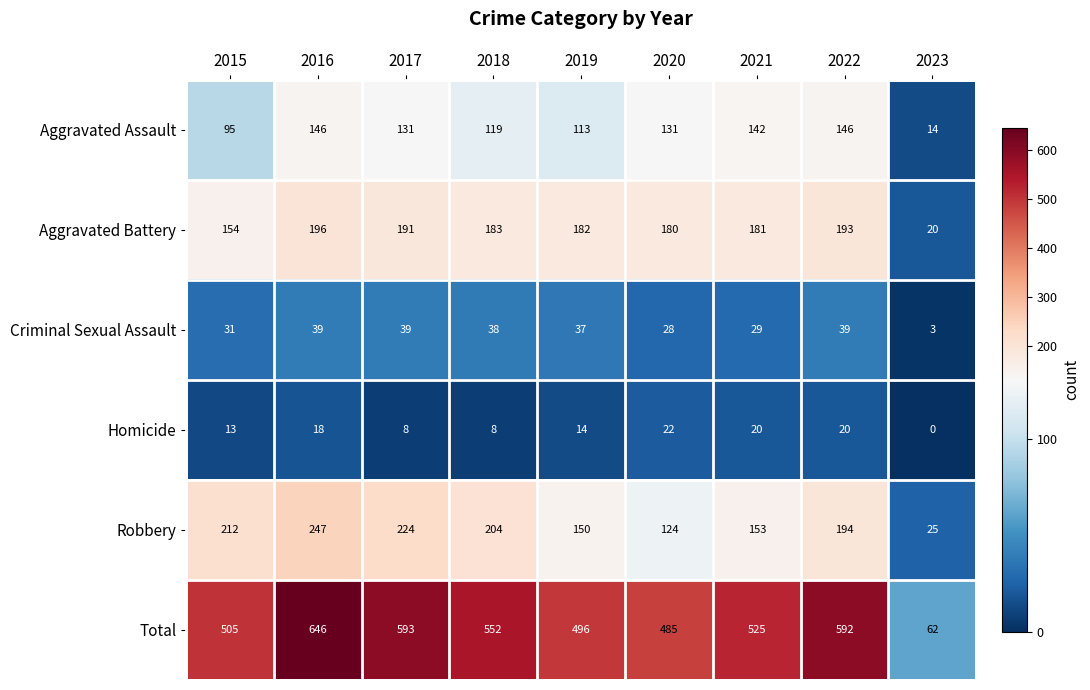

List the series in order of their peak value, lowest first.

Homicide, Criminal Sexual Assault, Aggravated Assault, Aggravated Battery, Robbery, Total